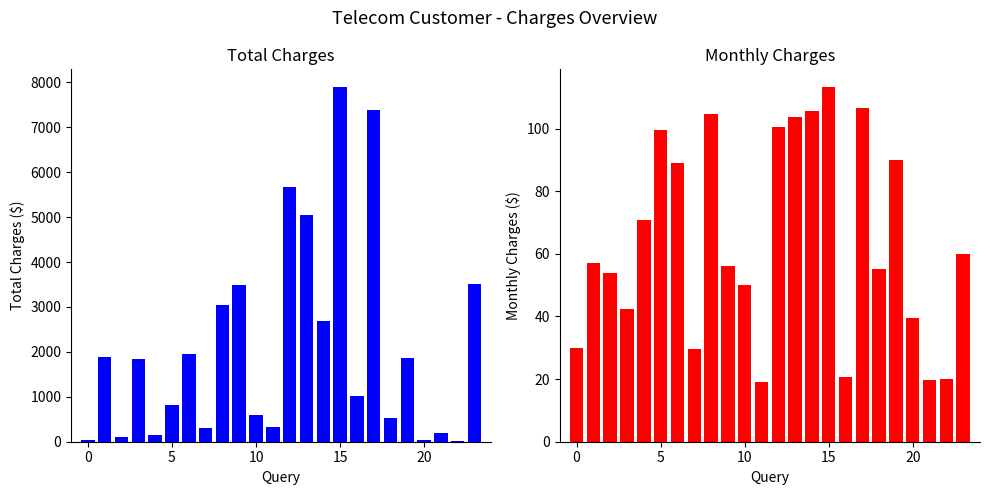

Which series has the largest total across all categories?

TotalCharges